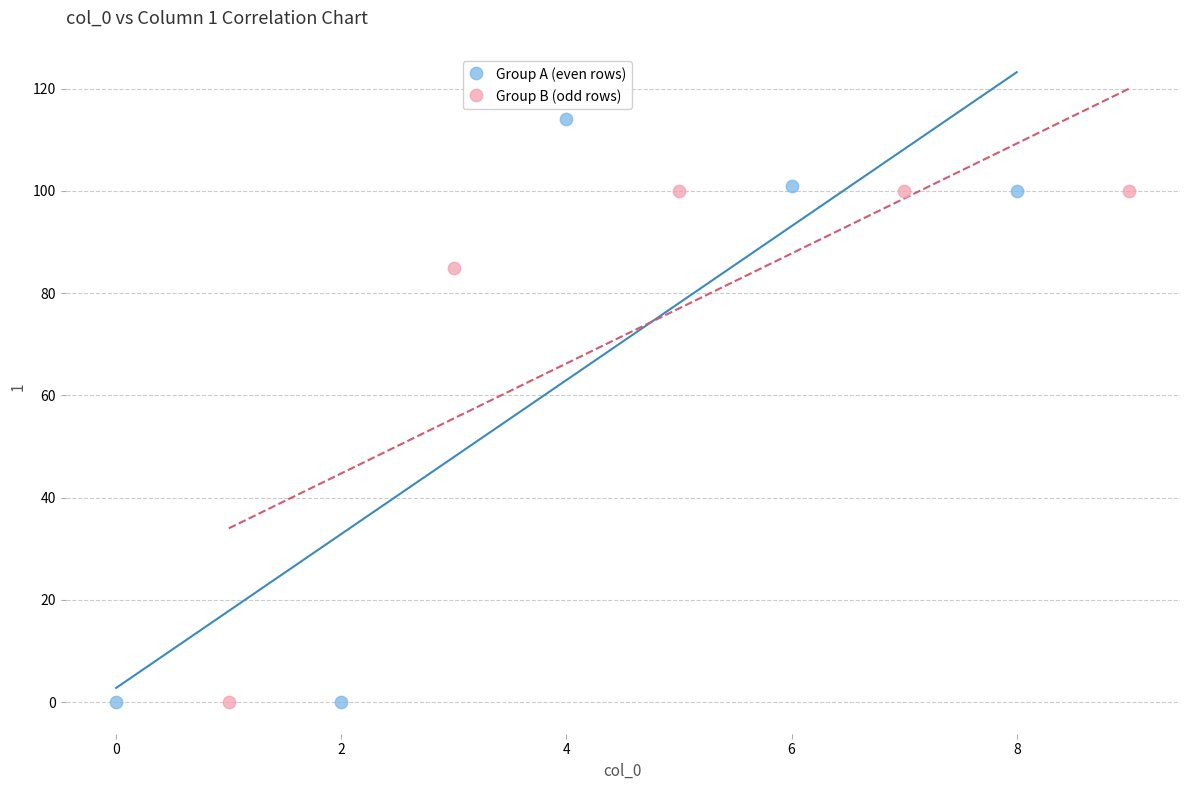

Which series has the widest spread of Y values?

Group A (even rows)